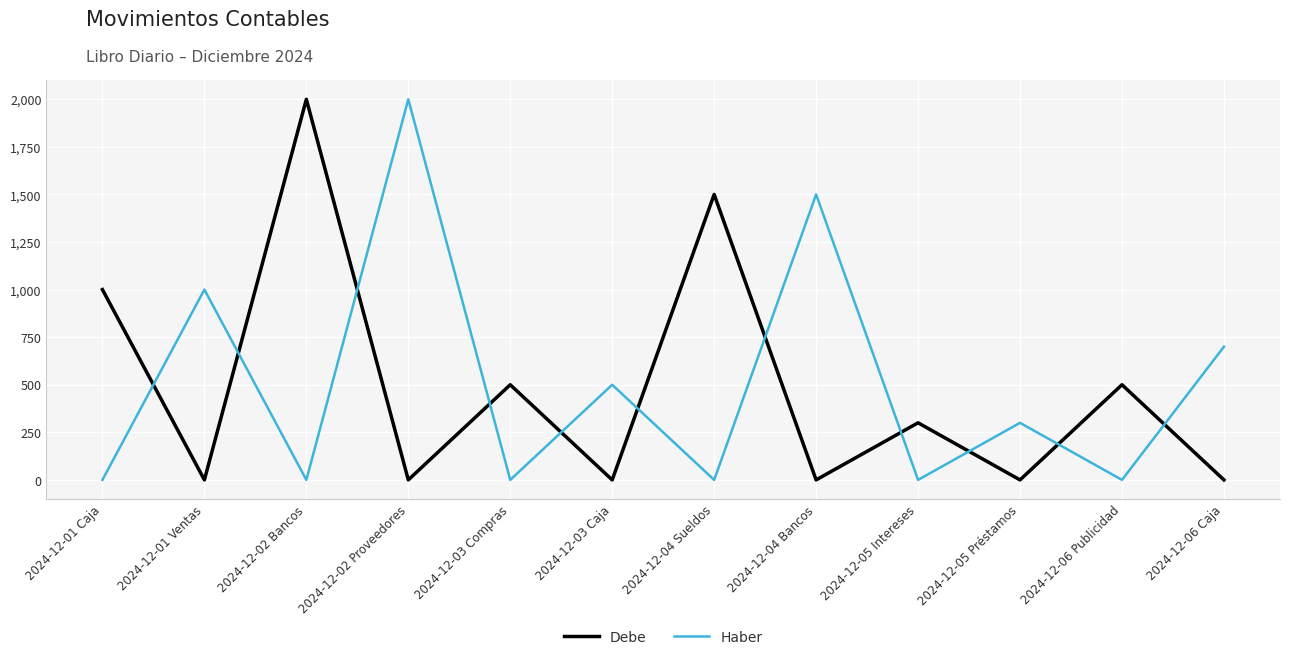

Does the chart display data point markers on the line(s)?

No